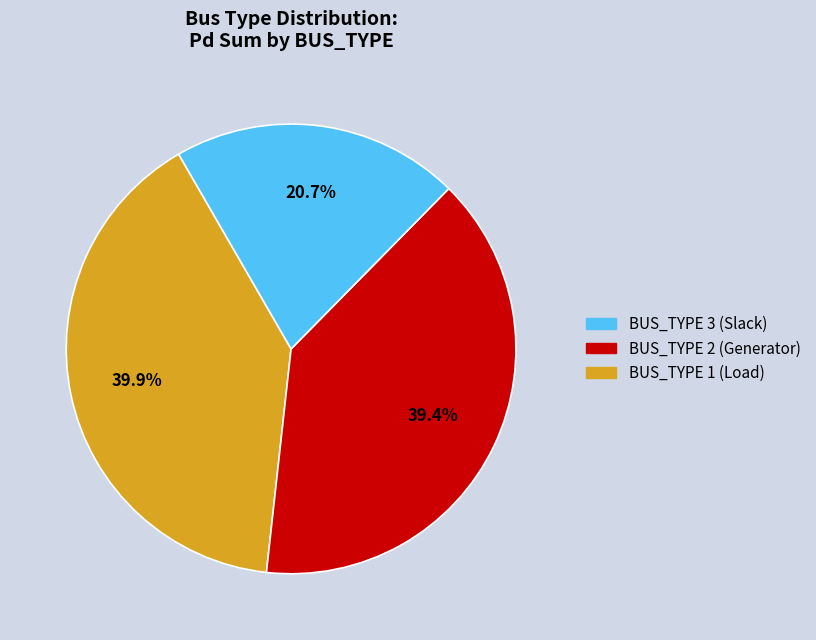

Is there a majority slice in this chart?

No